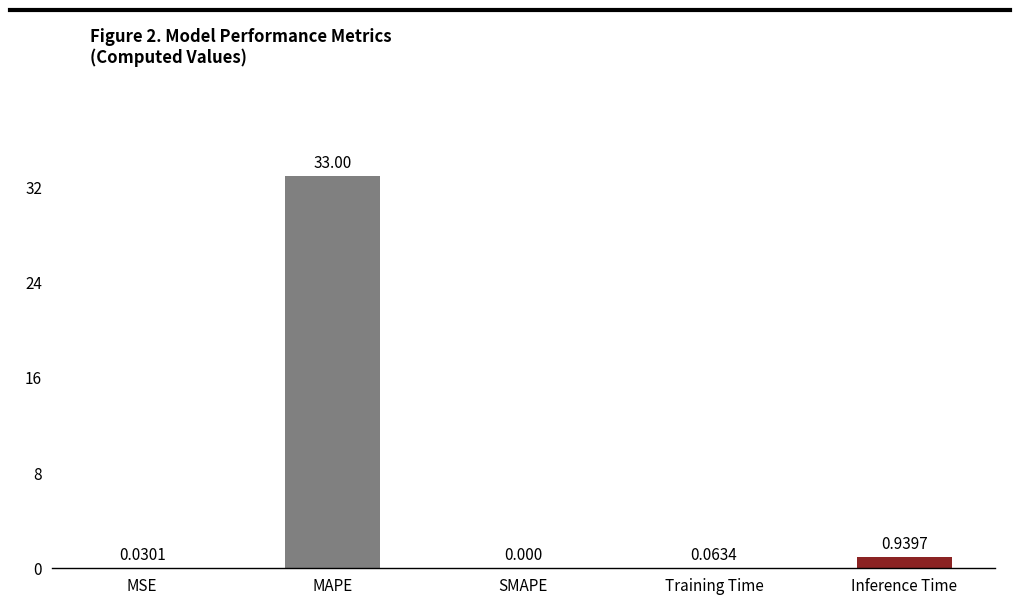

Which has a higher value, MSE or Training Time?

Training Time